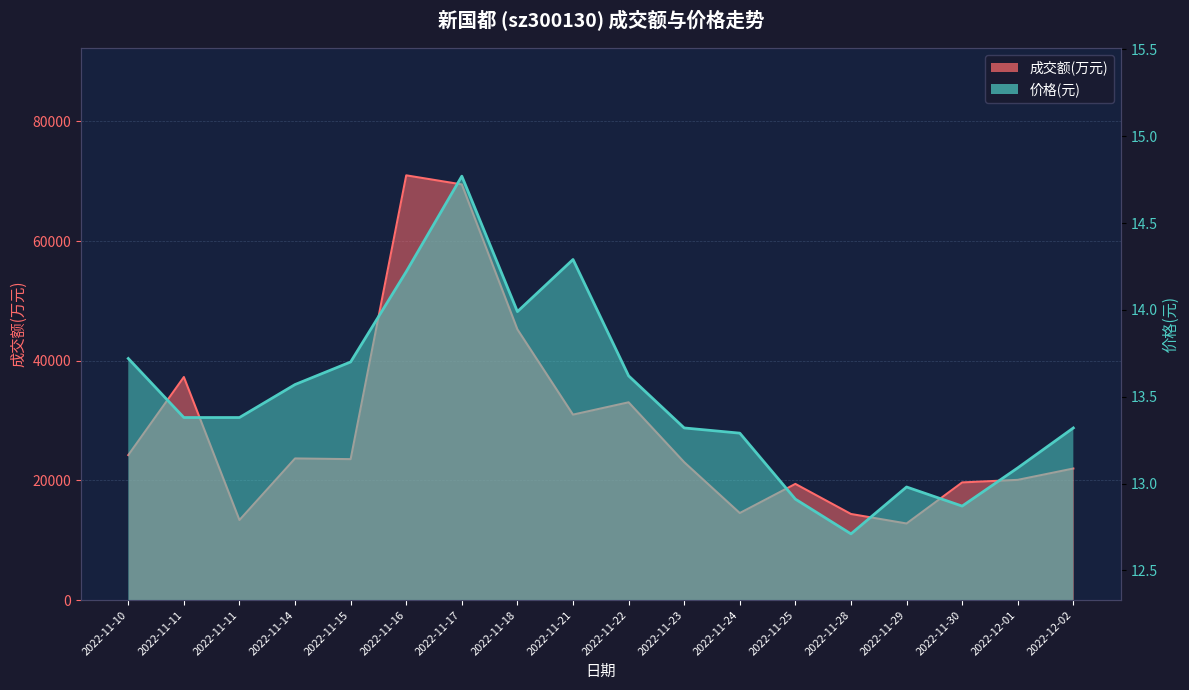

Rank the series by their maximum value, from lowest to highest.

价格, 成交额(万元)